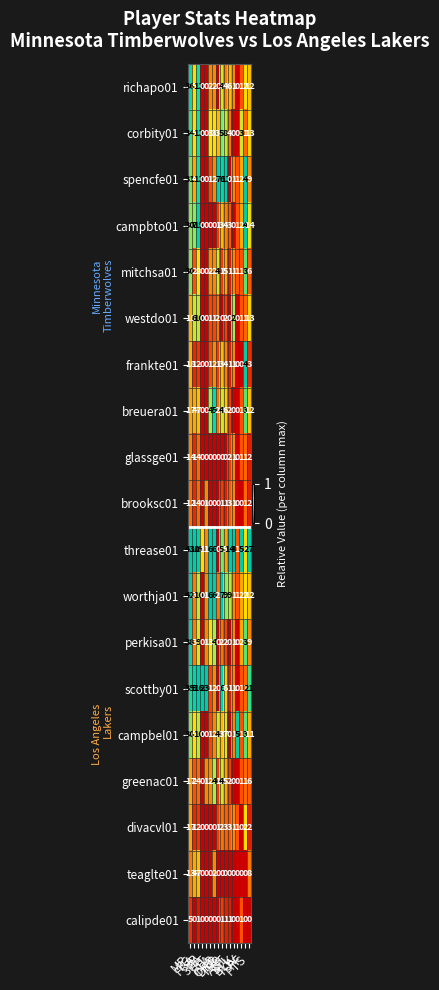

What is the maximum value for breuera01?

17